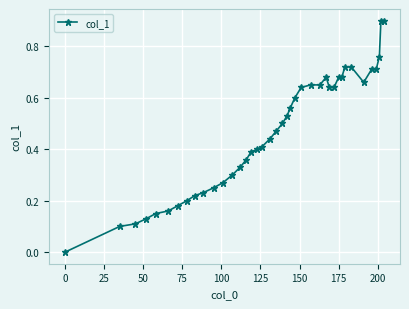

What is the sum of all values?

18.6